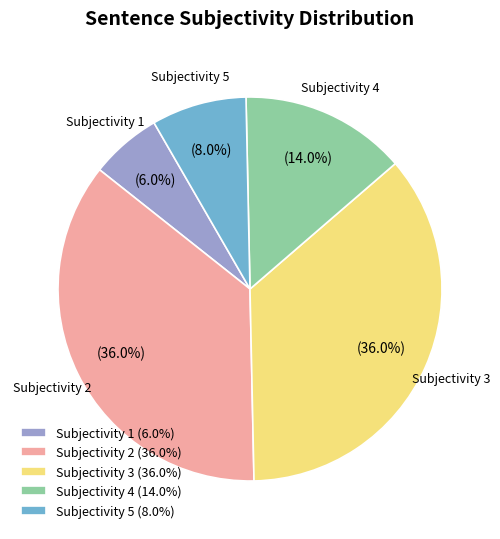

What portion of the pie excludes Subjectivity 3?

64.0%